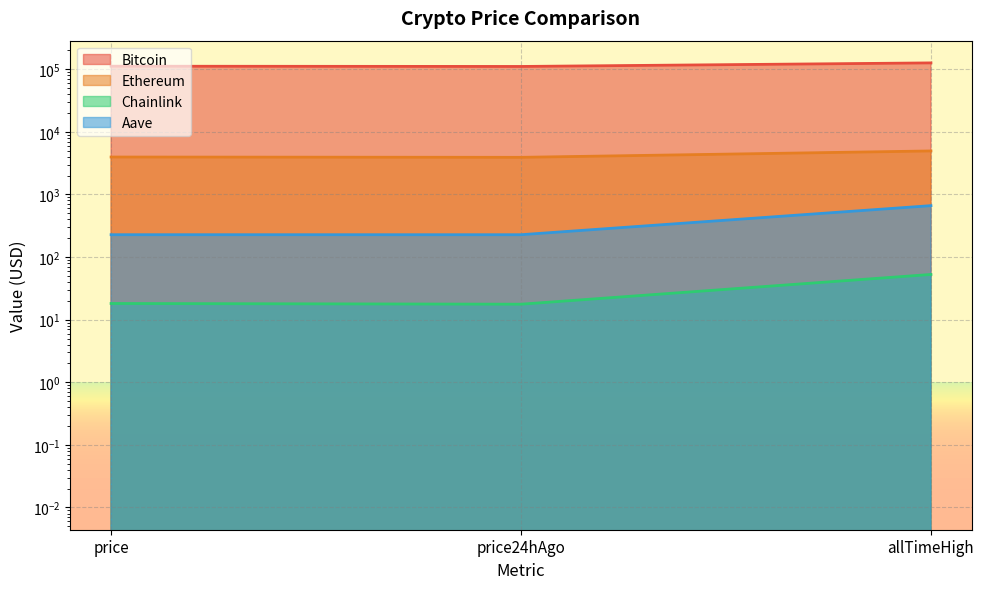

What is the highest value of the Ethereum series?

4946.1